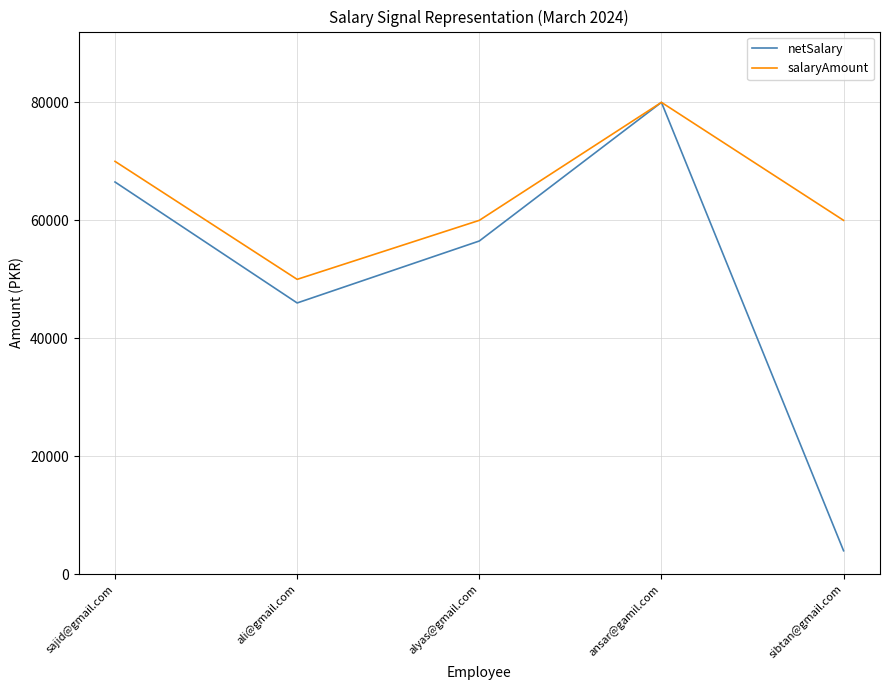

At which category is the sum across all series the highest?

ansar@gamil.com